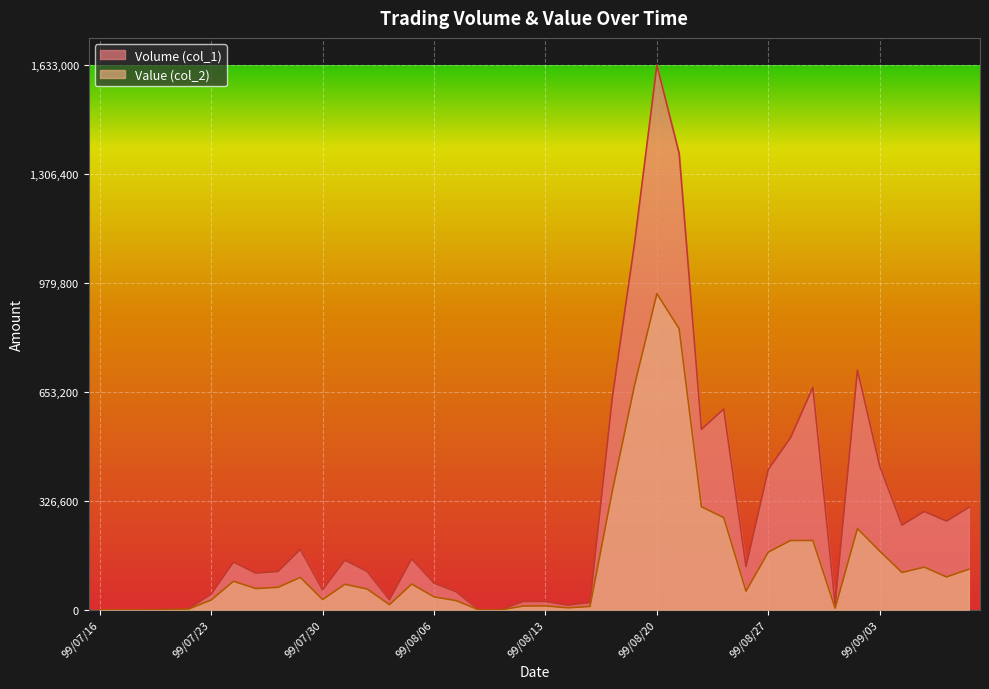

At which category does Volume (col_1) reach its first local valley?

99/07/27